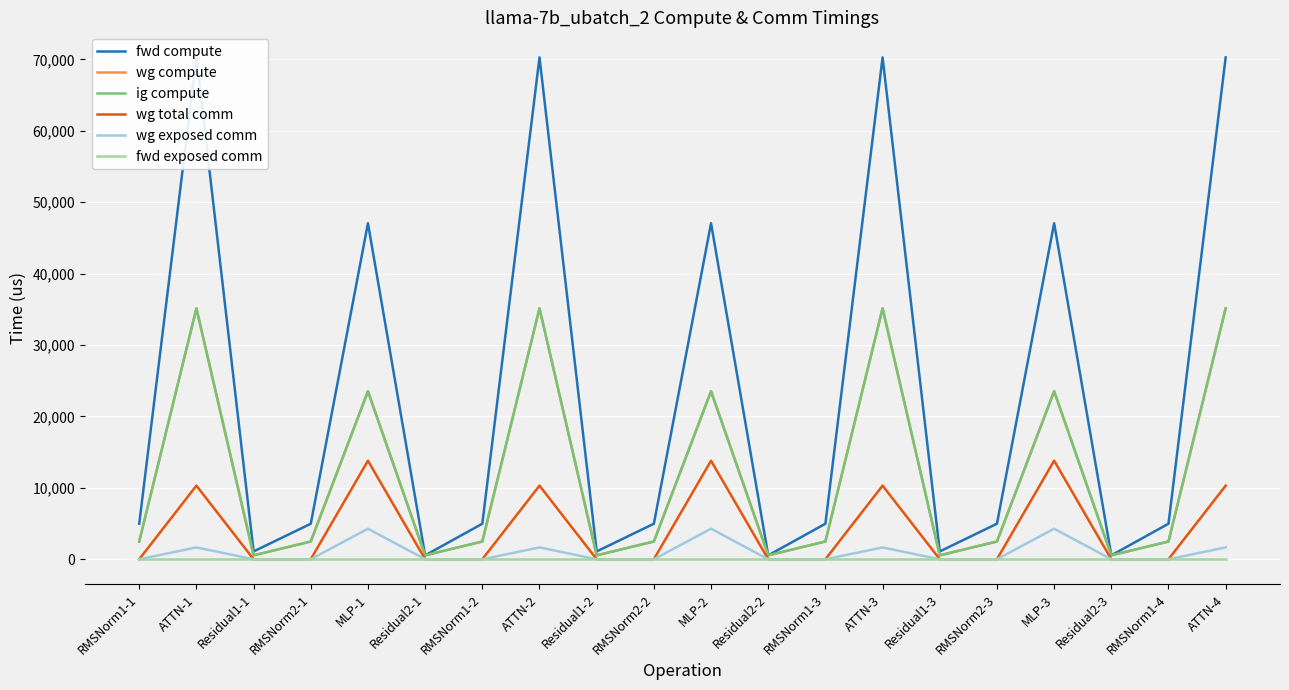

Reading right to left, transcribe all the data shown in this chart.

fwd compute: 70266.5	4974.7	547.1	47046.9	4974.7	1094.3	70266.5	4974.7	547.1	47046.9	4974.7	1094.3	70266.5	4974.7	547.1	47046.9	4974.7	1094.3	70266.5	4974.7
wg compute: 35133.2	2487.4	547.1	23523.5	2487.4	547.1	35133.2	2487.4	547.1	23523.5	2487.4	547.1	35133.2	2487.4	547.1	23523.5	2487.4	547.1	35133.2	2487.4
ig compute: 35133.2	2487.4	547.1	23523.5	2487.4	547.1	35133.2	2487.4	547.1	23523.5	2487.4	547.1	35133.2	2487.4	547.1	23523.5	2487.4	547.1	35133.2	2487.4
wg total comm: 10306.8	0.0	0.0	13800.3	0.0	0.0	10306.8	0.0	0.0	13800.3	0.0	0.0	10306.8	0.0	0.0	13800.3	0.0	0.0	10306.8	0.0
wg exposed comm: 1656.9	0.0	0.0	4275.5	0.0	0.0	1656.9	0.0	0.0	4275.5	0.0	0.0	1656.9	0.0	0.0	4275.5	0.0	0.0	1656.9	0.0
fwd exposed comm: 0.0	0.0	0.0	0.0	0.0	0.0	0.0	0.0	0.0	0.0	0.0	0.0	0.0	0.0	0.0	0.0	0.0	0.0	0.0	0.0